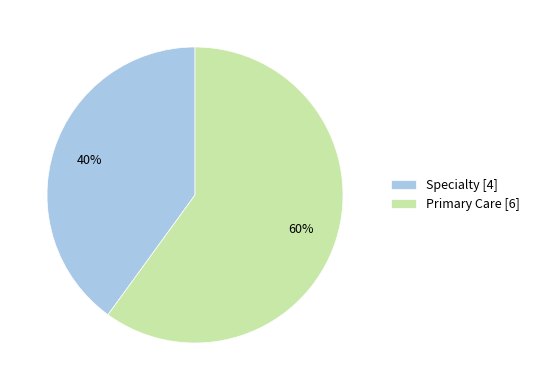

Approximately how many times larger is the value at Specialty compared to Primary Care?

0.7